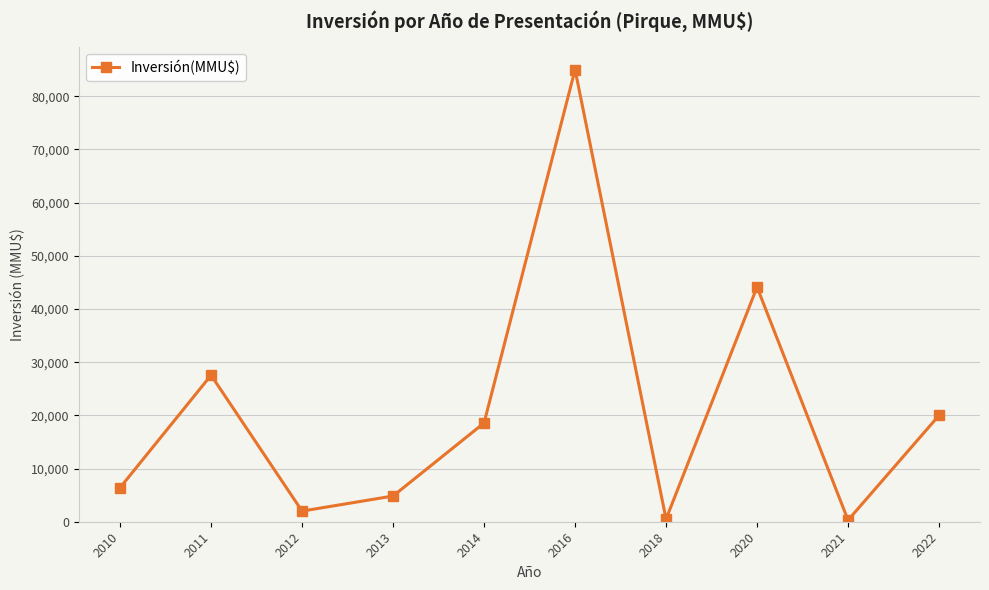

How many points are lower than both their immediate neighbors (excluding endpoints)?

3